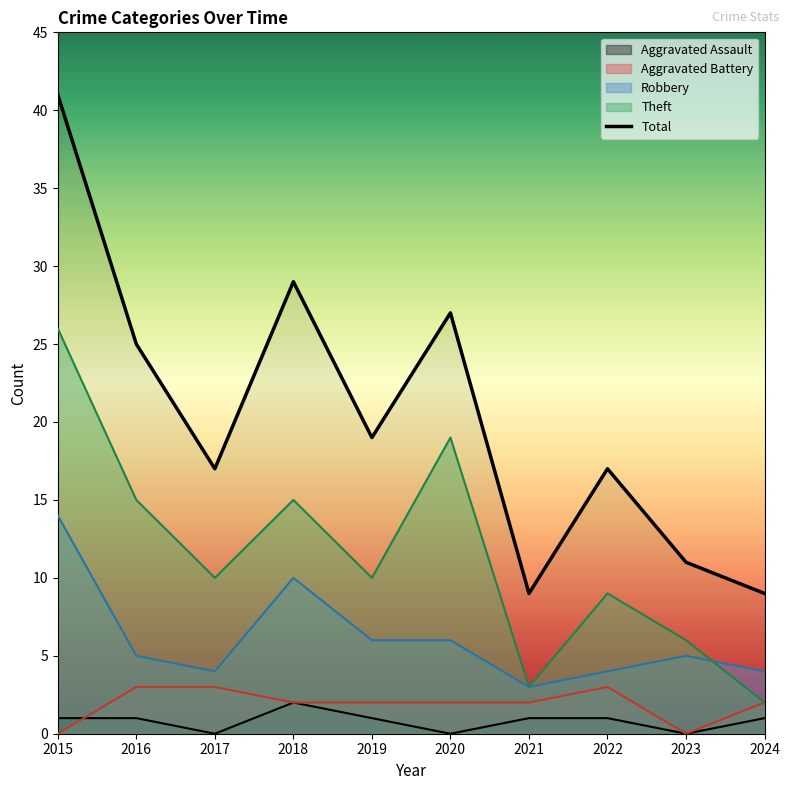

How many points are lower than both their immediate neighbors (excluding endpoints)?

3